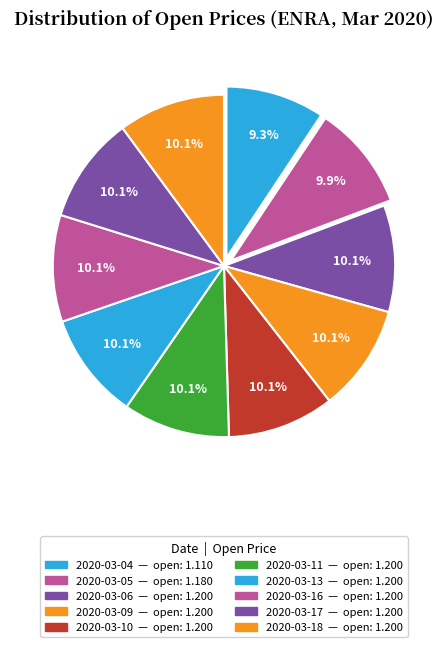

How many segments does this pie chart have?

10